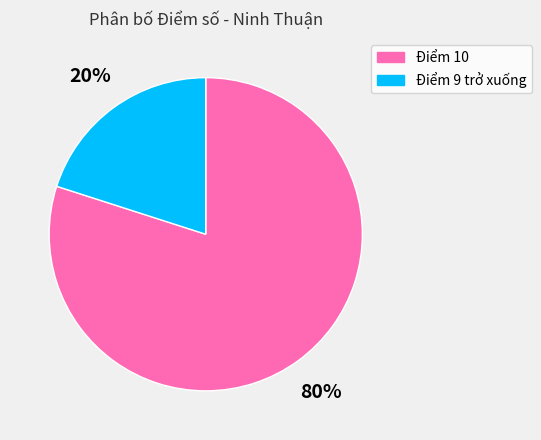

Is the sum of Điểm 10 and Điểm 9 trở xuống greater than half?

Yes